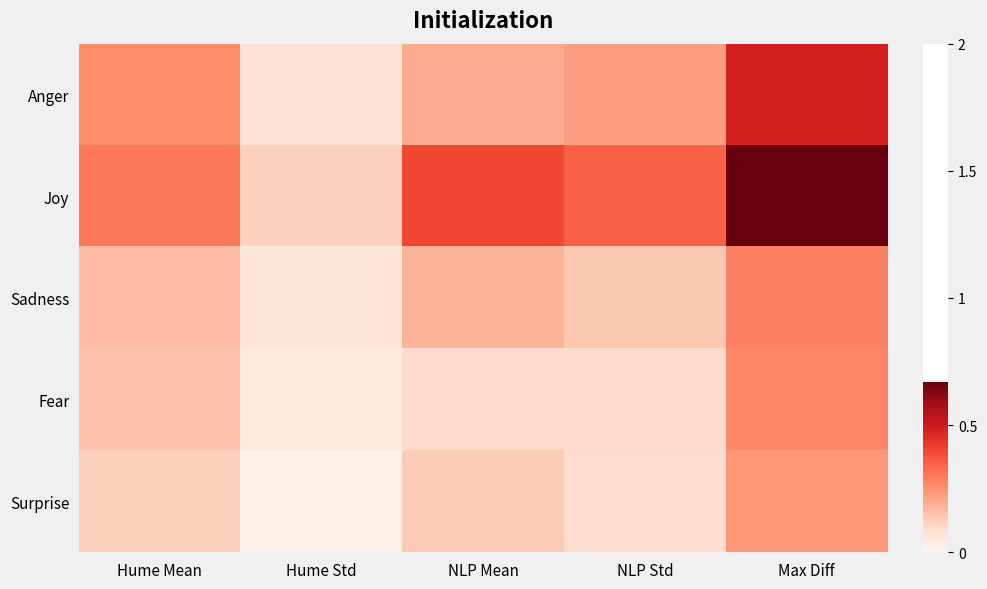

What is the spread (max minus min) of values at Max Diff?

0.4